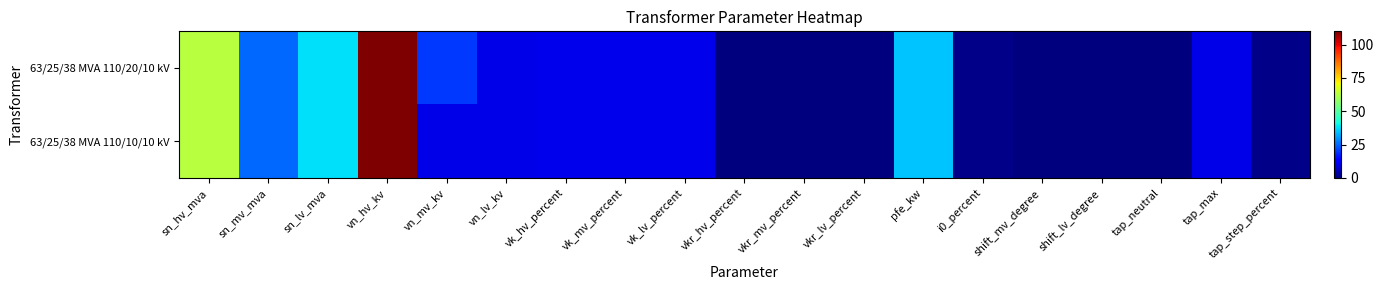

Rank the series by their average value, from highest to lowest.

63/25/38 MVA 110/20/10 kV, 63/25/38 MVA 110/10/10 kV